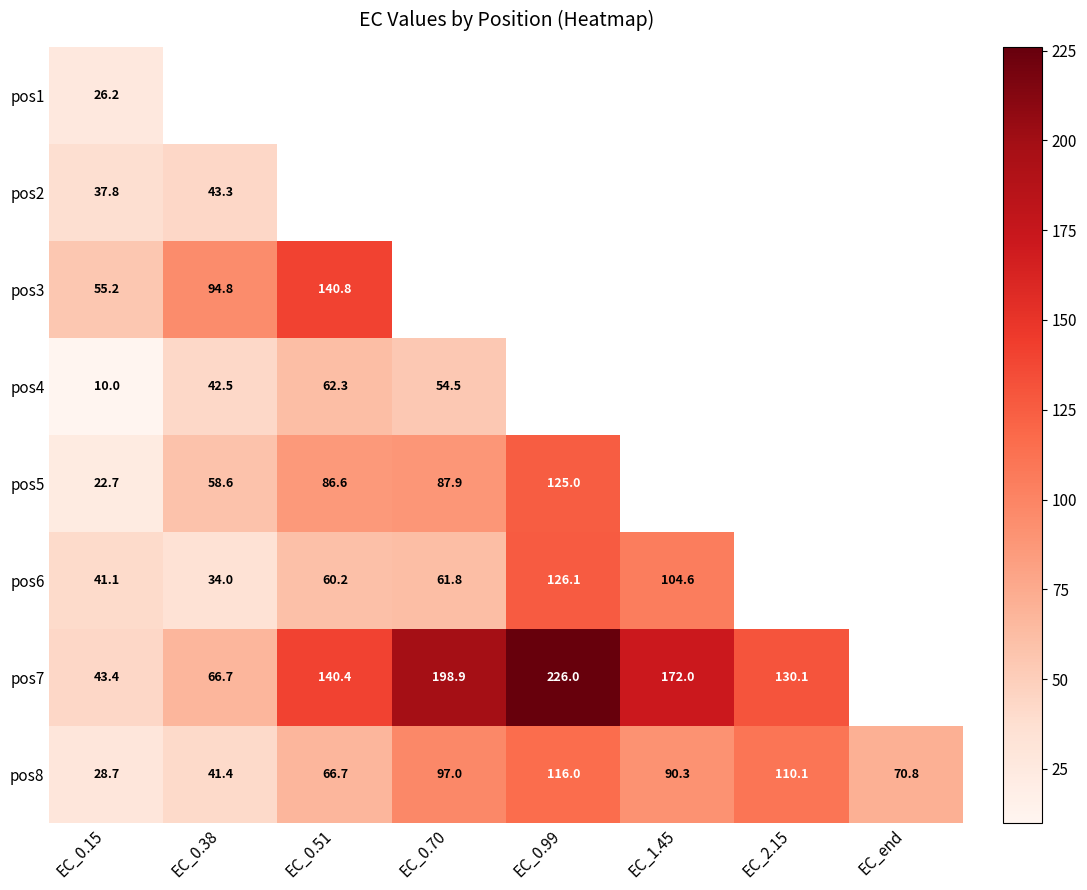

Is the value of pos3 at EC_1.45 greater than the value of pos4 at EC_end?

Yes